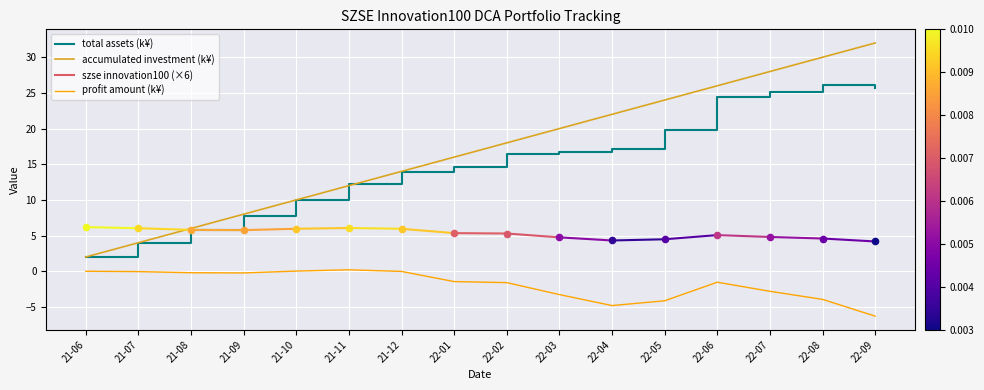

The total assets (k¥) series shows 24.5 at 22-06. True or false?

True